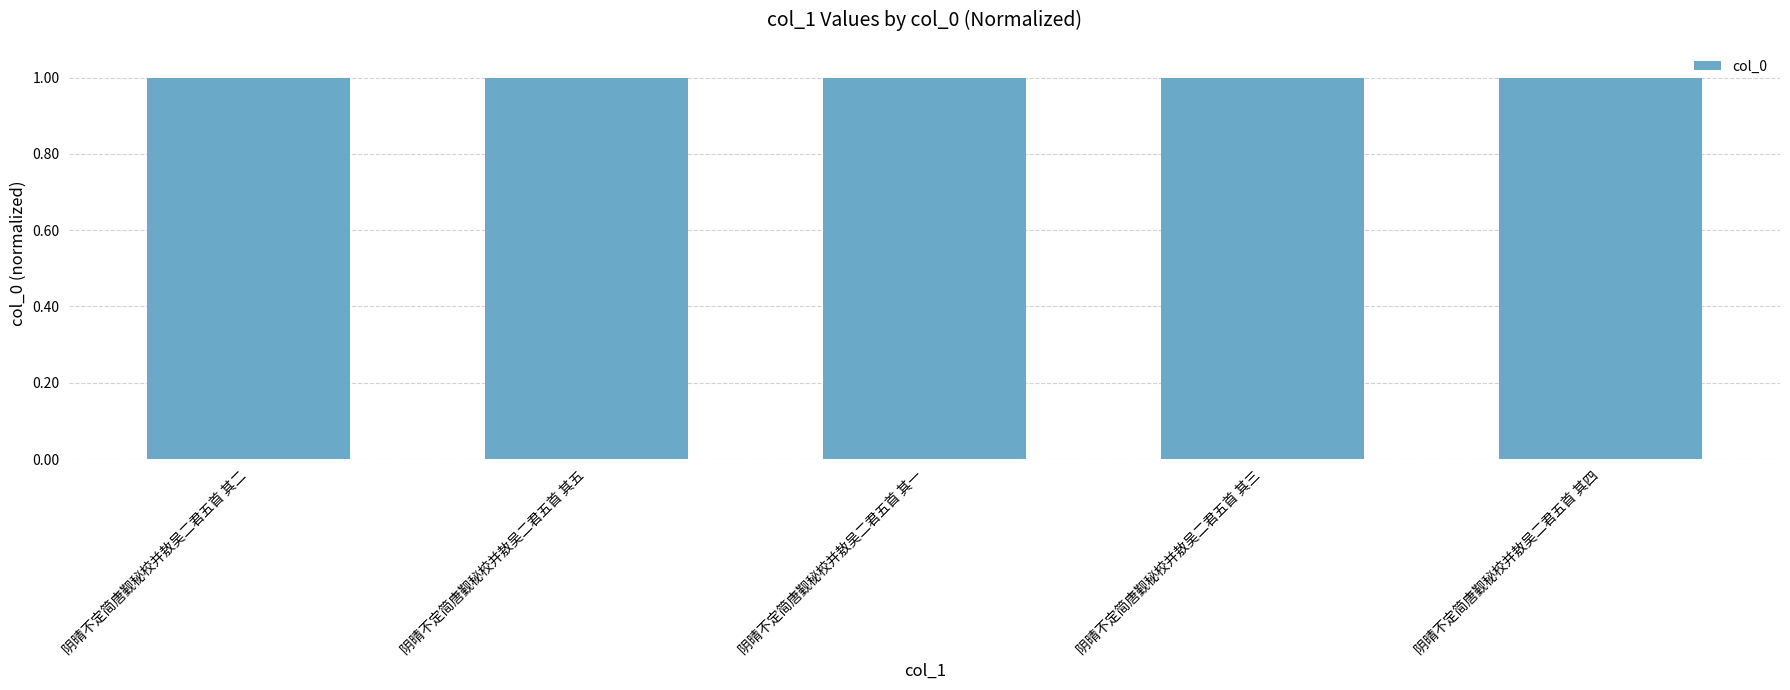

What is the smallest value displayed?

1.0